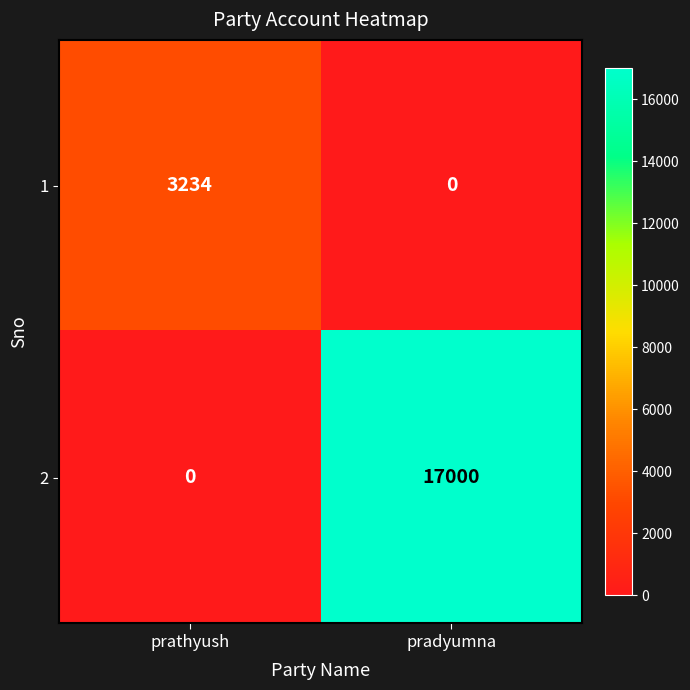

Reading left to right, extract all data points from this chart.

1: prathyush=3234	pradyumna=0
2: prathyush=0	pradyumna=17000